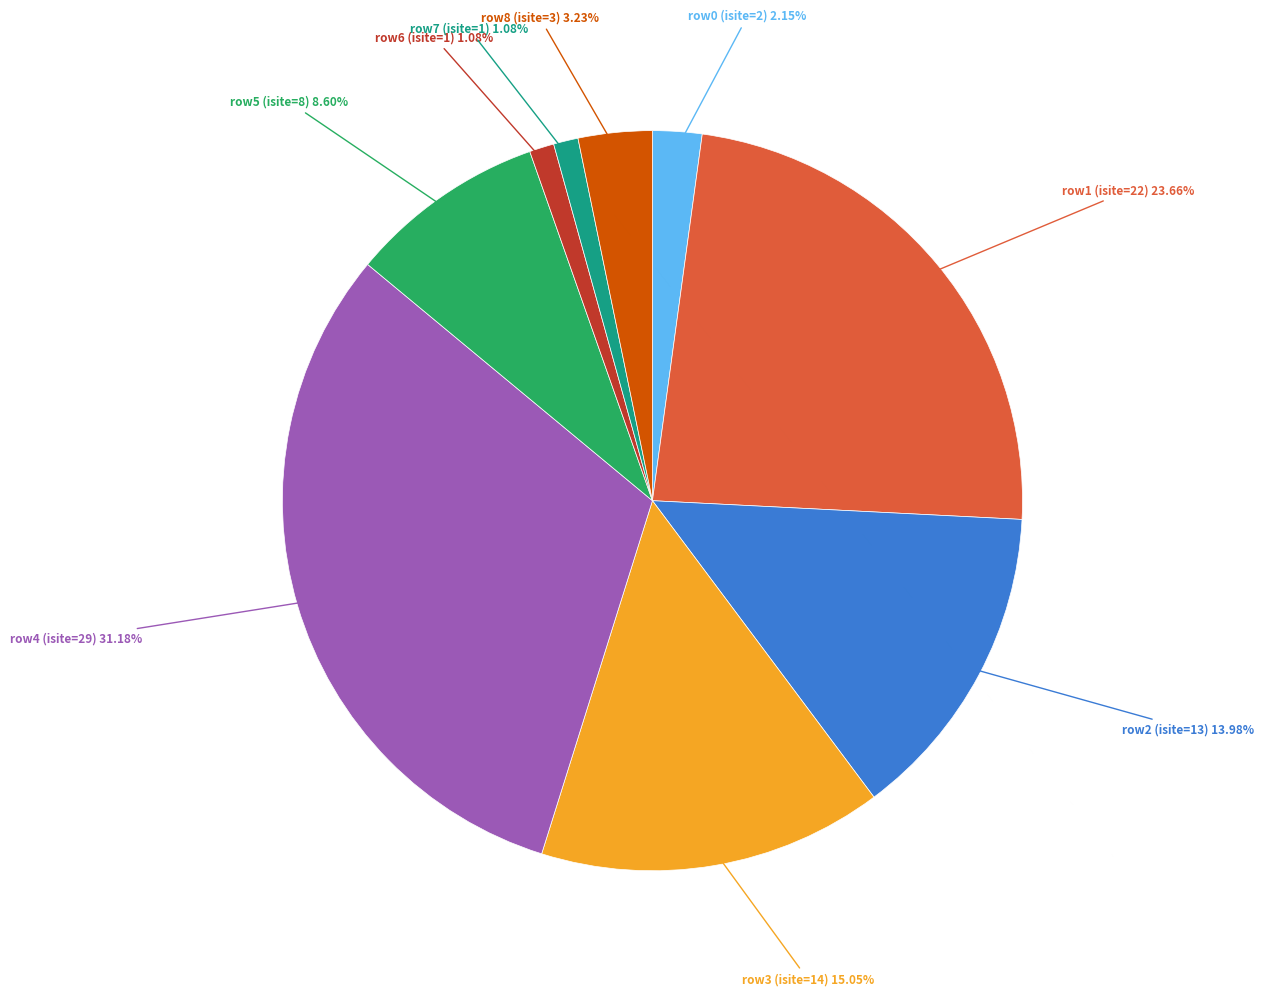

Is there a majority slice in this chart?

No